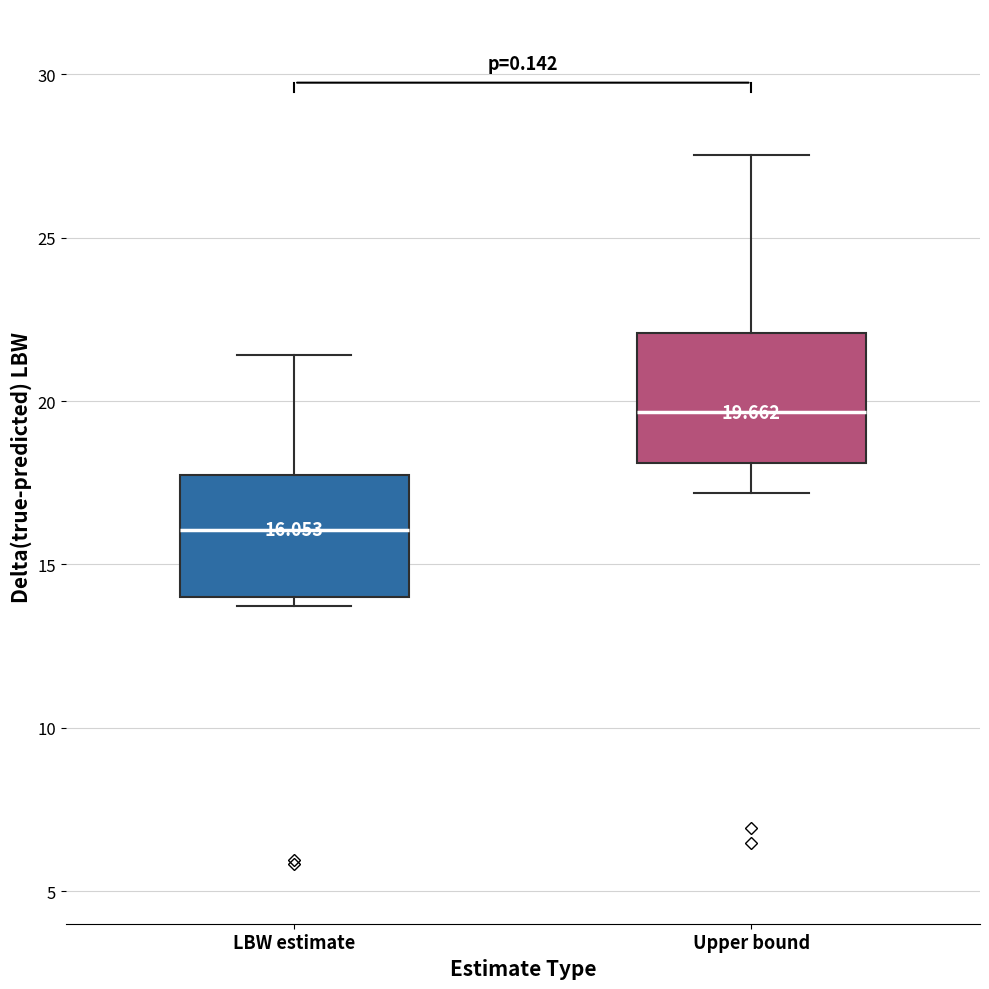

Which box has the highest median line?

Upper bound